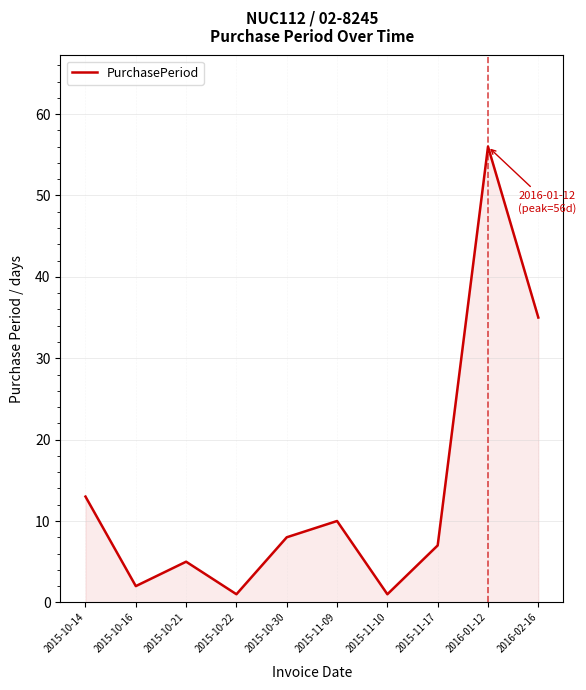

At which label is the value closest to 28?

2016-02-16